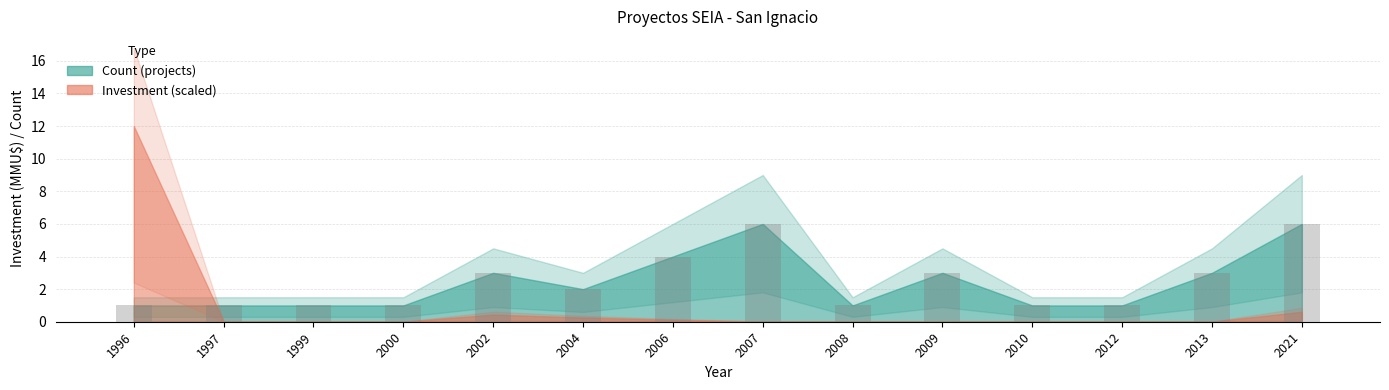

What is the greatest value displayed?

6